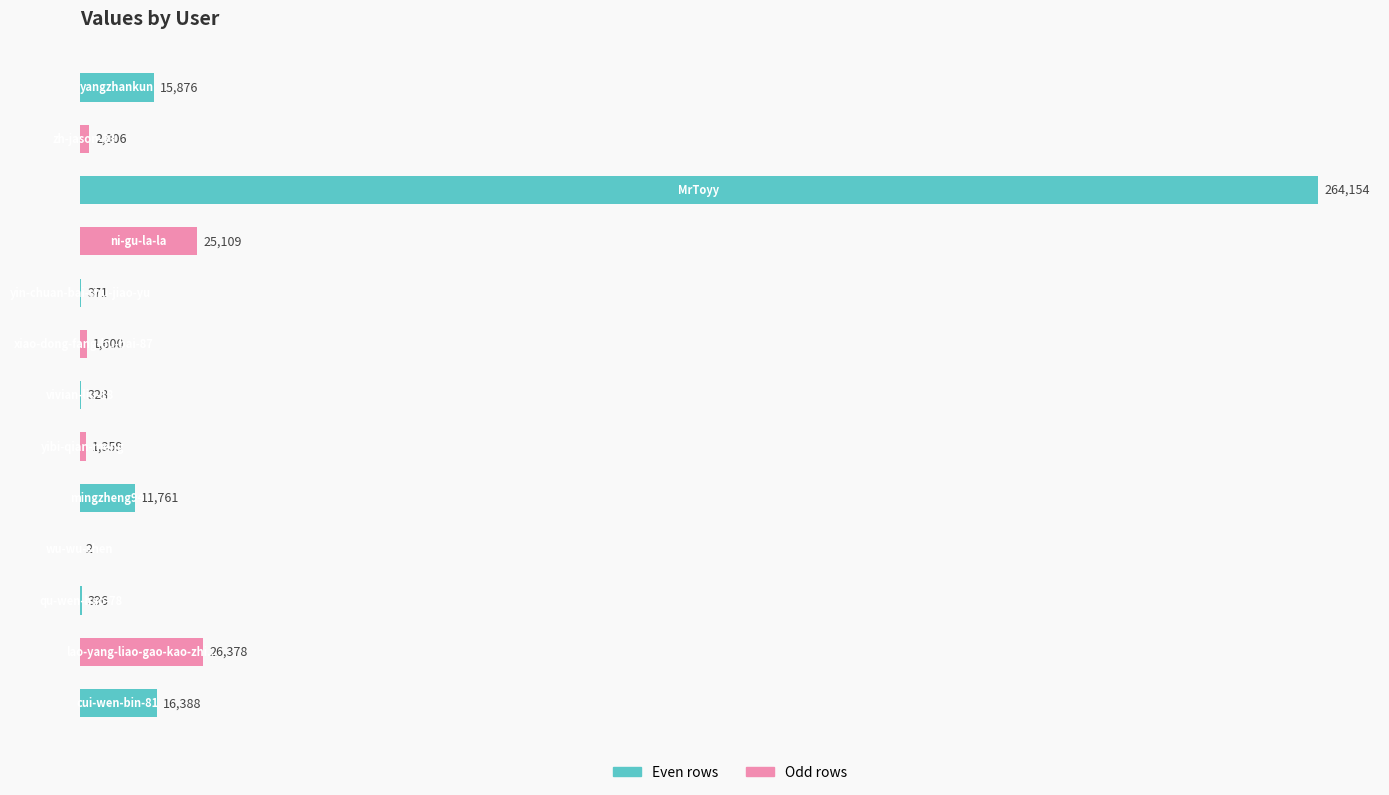

What is the sum of all values?

365728